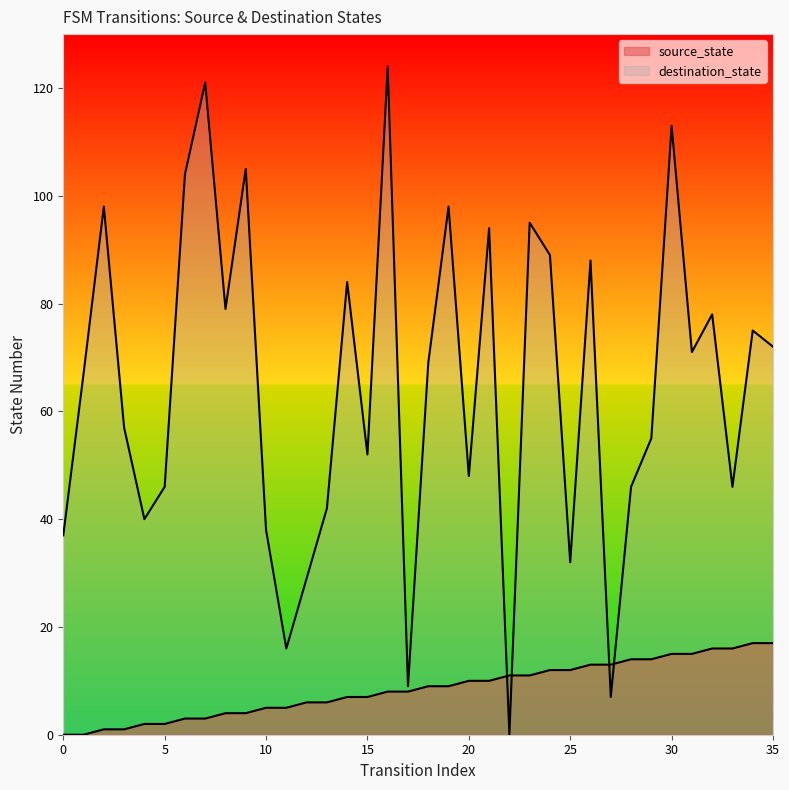

What is the maximum value shown in the chart?

124